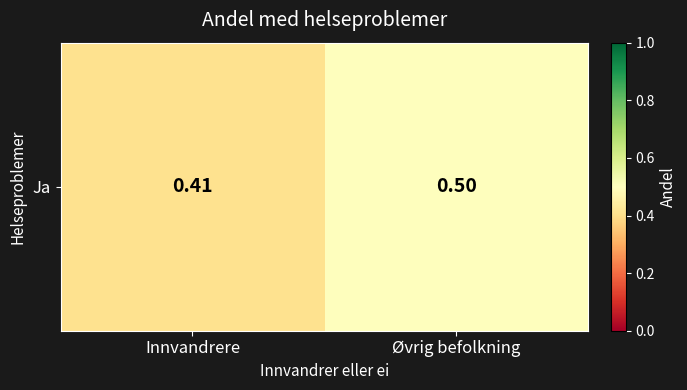

Reading left to right, what are all the values shown in this chart?

0.4	0.5